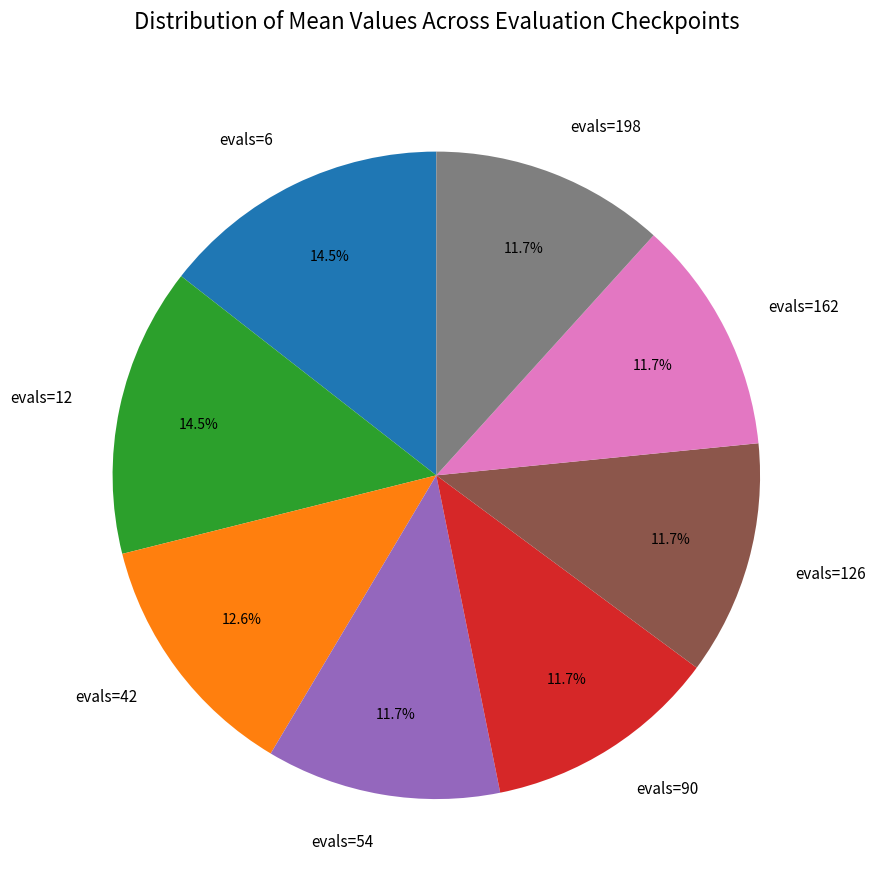

Combined, do evals=12 and evals=90 account for over 50%?

No